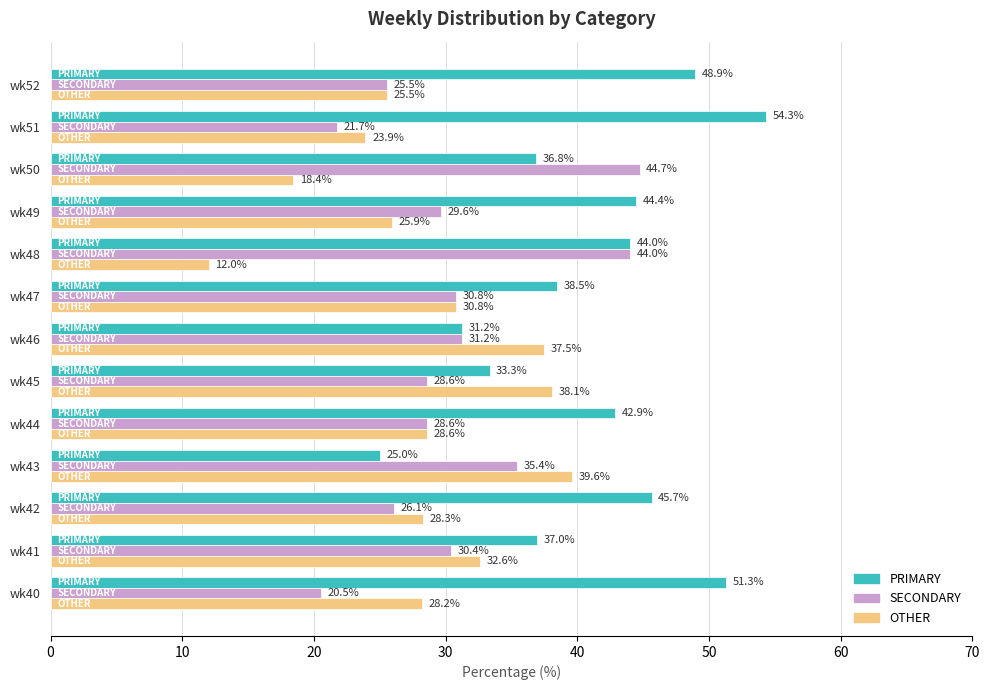

What is the spread (max minus min) of values at wk45?

9.5